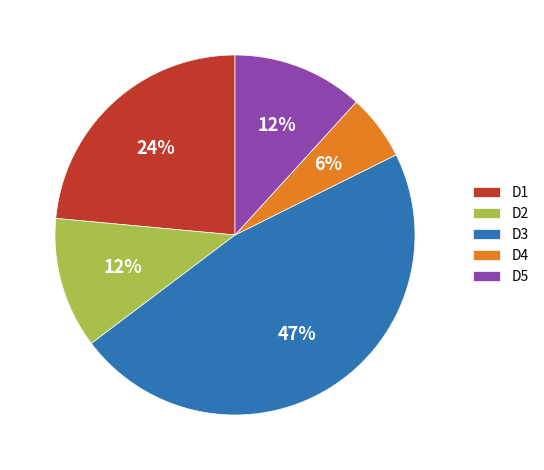

To the nearest percent, what is the difference between the D3 and D5 slice percentages?

35%